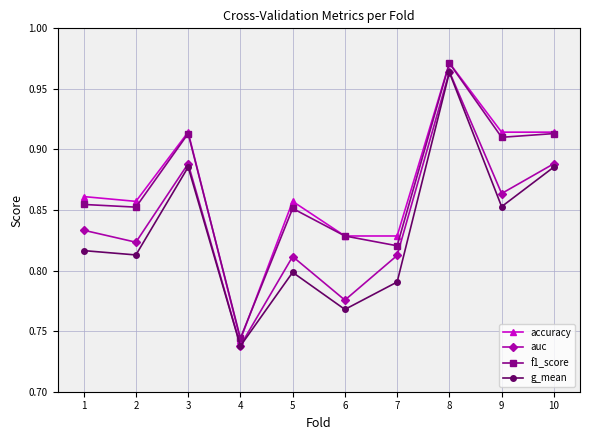

True or false: accuracy and g_mean intersect in this chart.

False